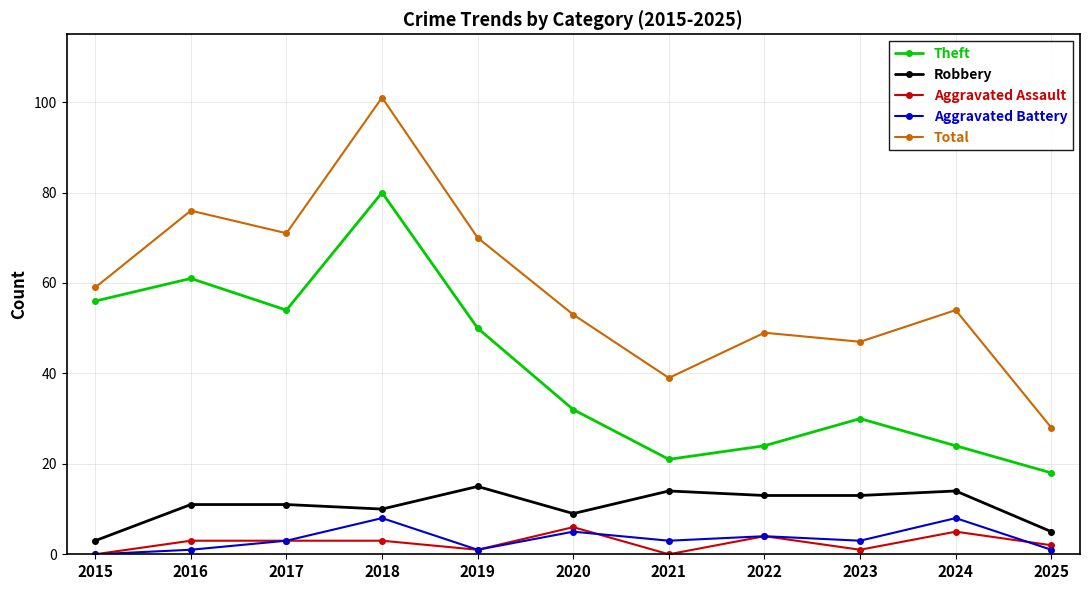

Where does the Theft series first go above 32?

2015